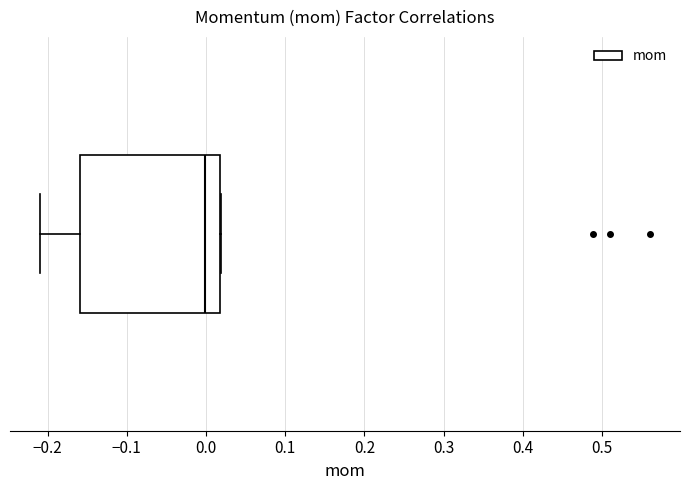

Read this box plot against the x-axis: the position of the median line, the range covered by the box, and the ends of both whiskers. The values are not printed on the chart, so give them approximately, as read against the axis.

median 0.00, box -0.16 to 0.02, whiskers -0.21 to 0.02